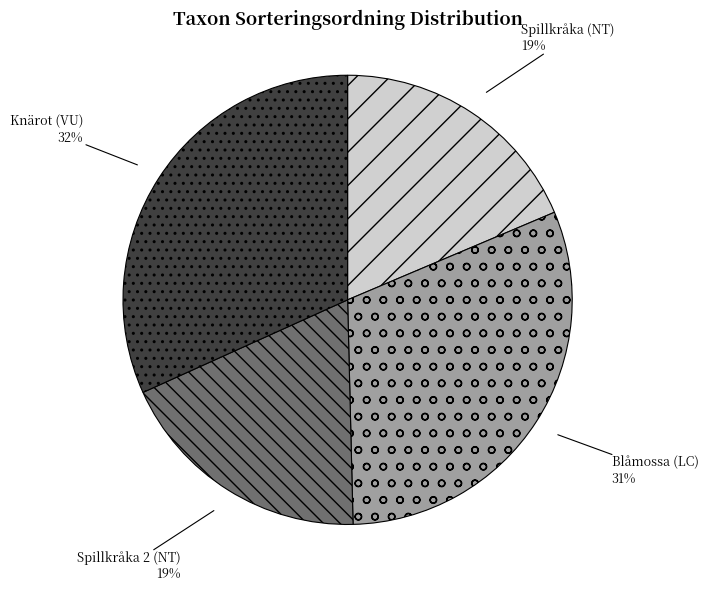

Between Blåmossa (LC) and Spillkråka (NT), which is larger?

Blåmossa (LC)